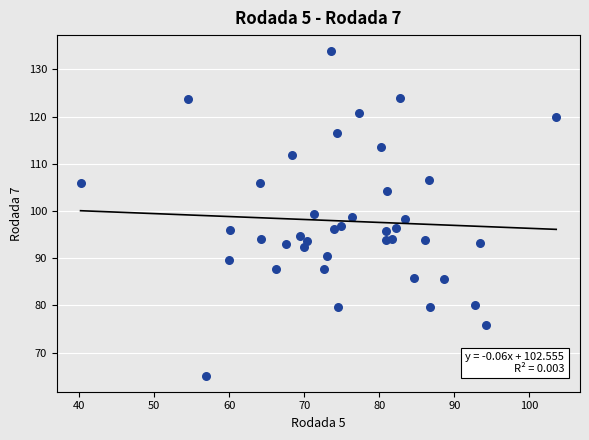

What is the range of Y values (max minus min)?

68.7